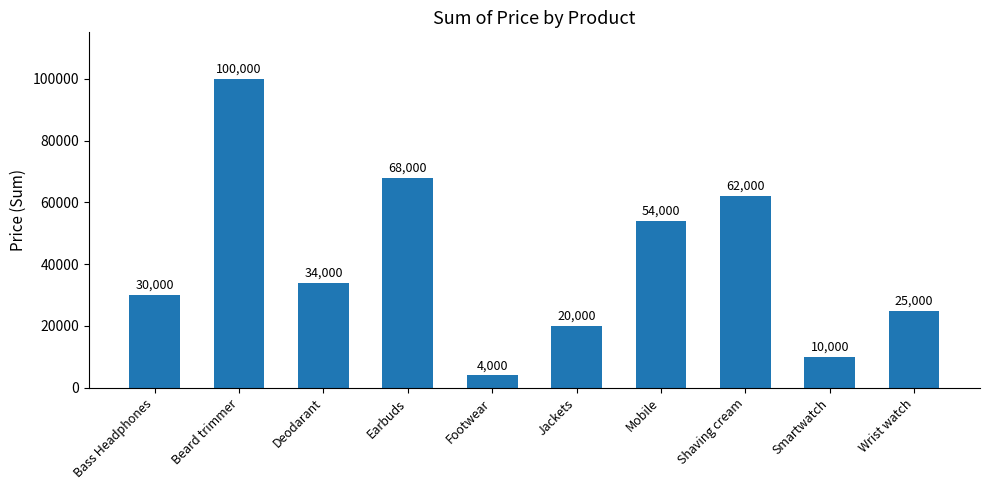

How many bars are there in total?

10